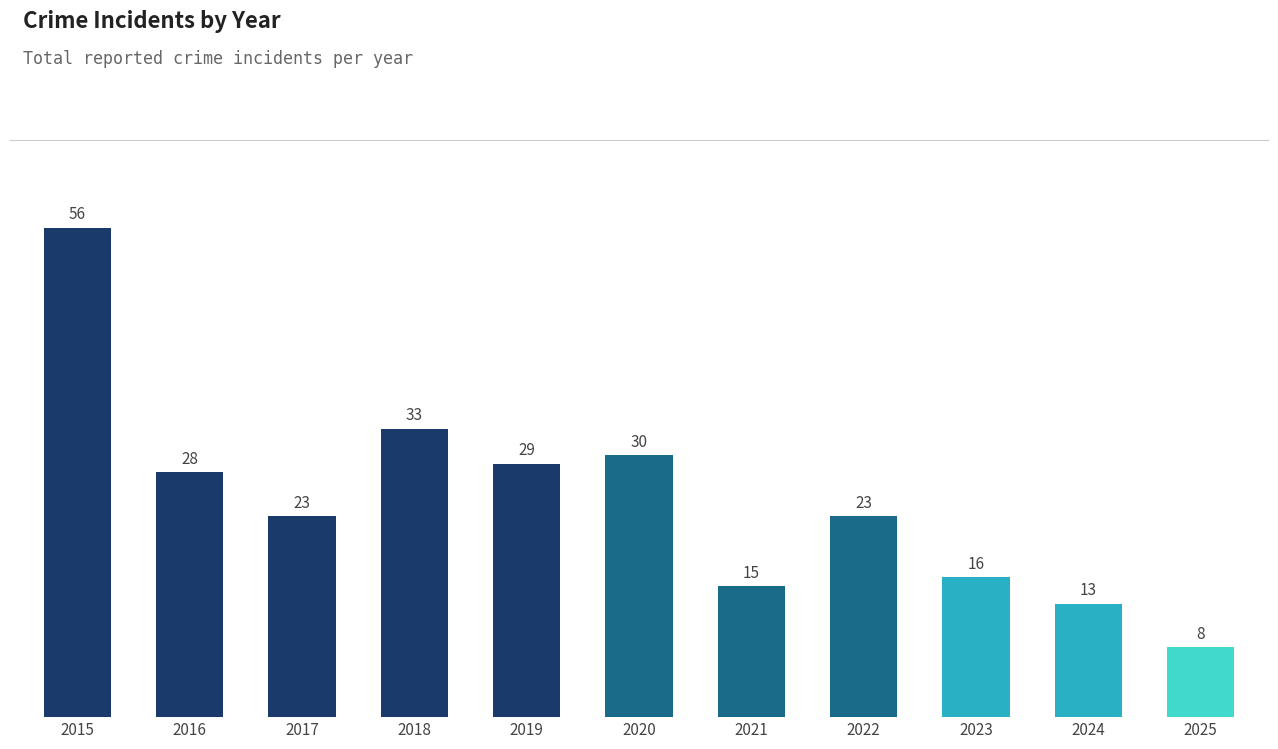

What is the difference between the maximum and minimum values?

48